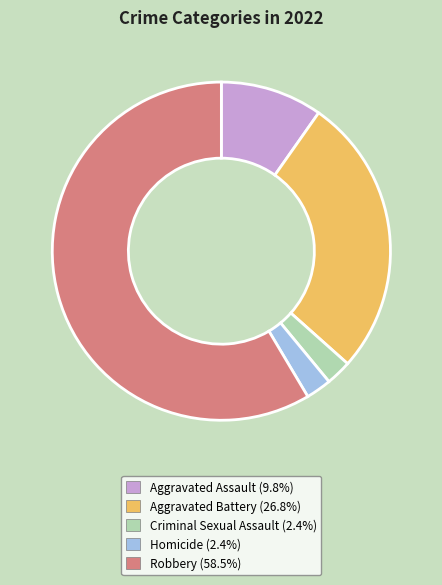

Count the number of slices in the pie.

5